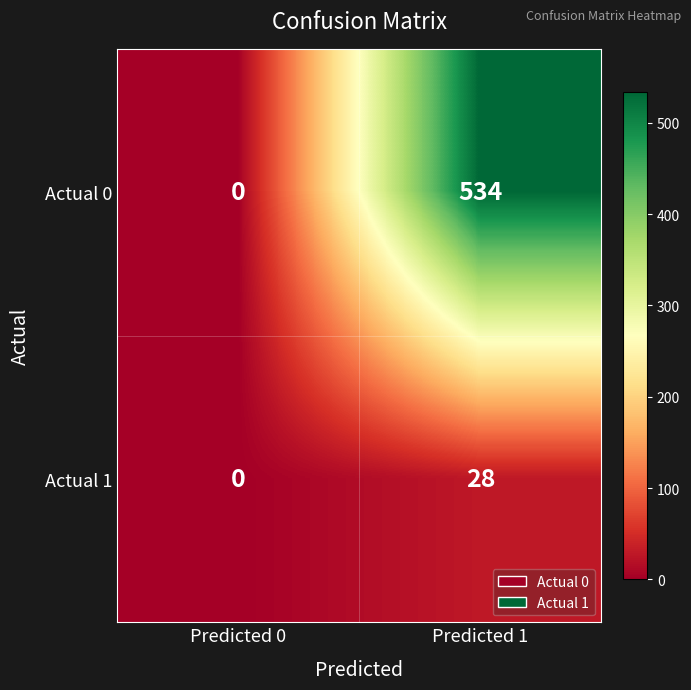

Count the number of data series in this chart.

2